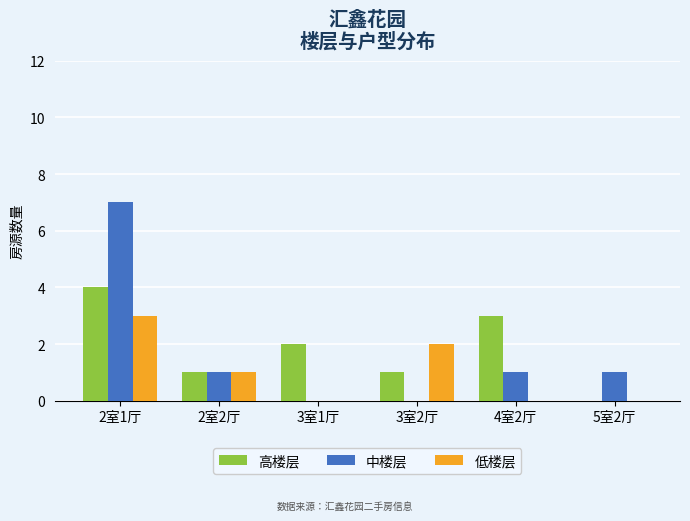

Where does the 低楼层 series first go above 1?

2室1厅